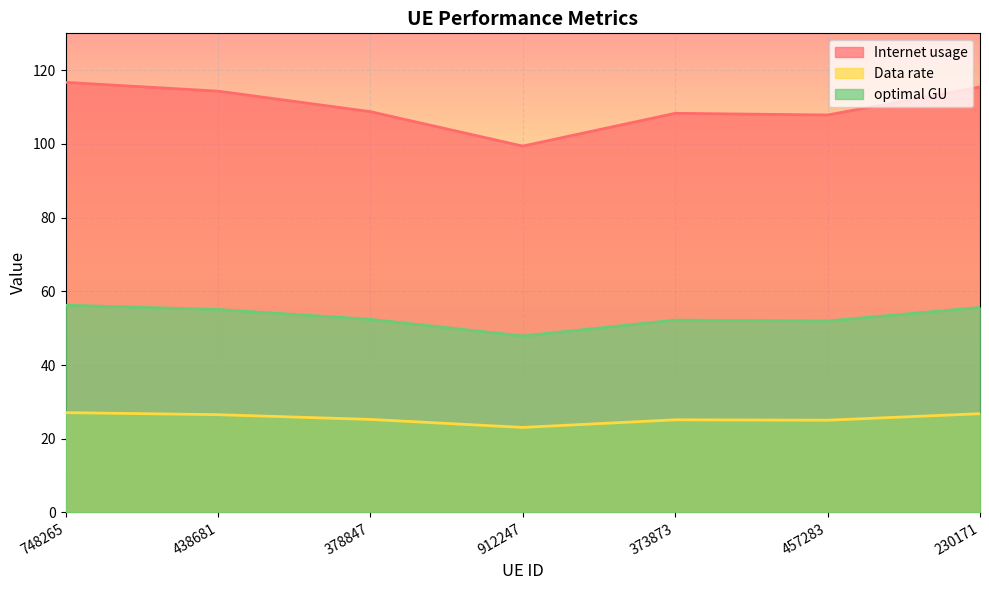

How many lines are shown in the chart?

3